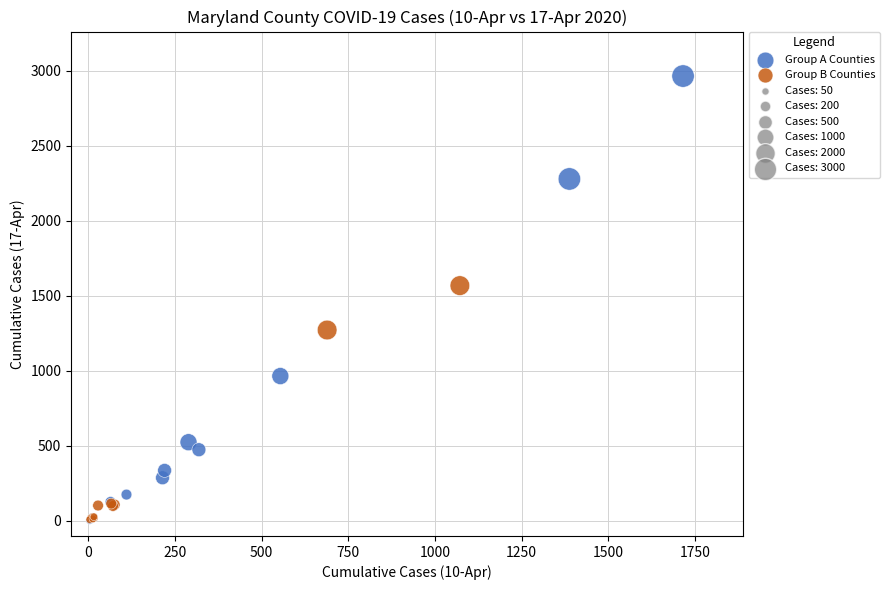

Which series has the widest spread of Y values?

Group A Counties